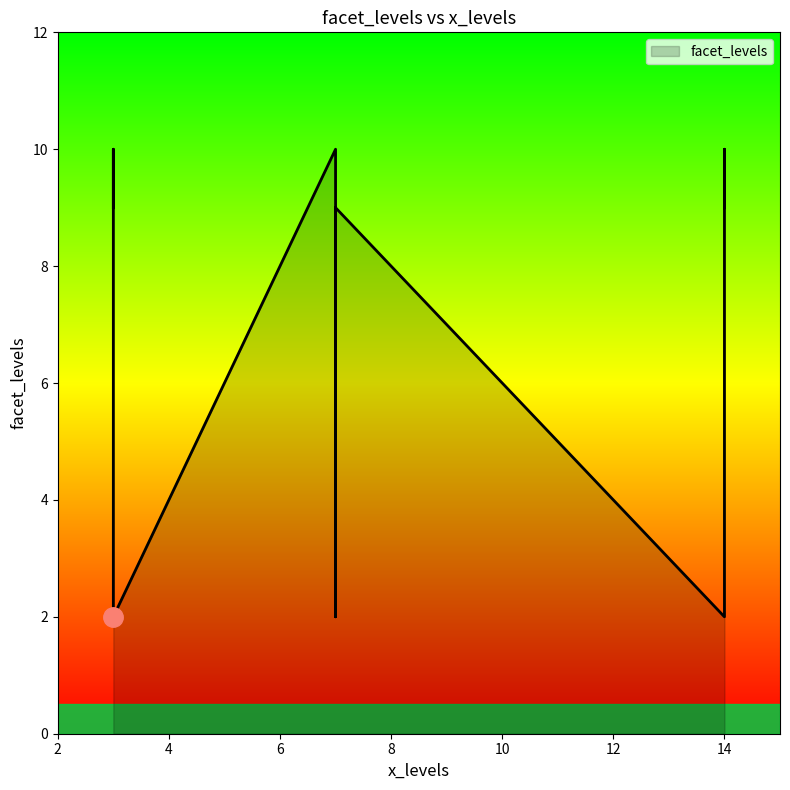

List the labels in order of value, smallest first.

14, 7, 3, 3, 7, 14, 7, 3, 14